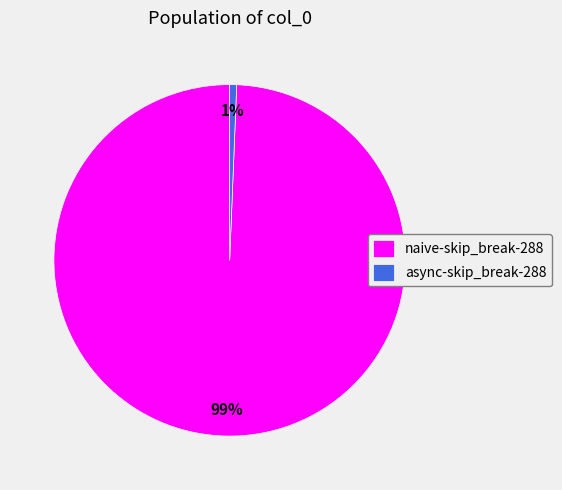

To the nearest percent, what is the average slice percentage?

50%